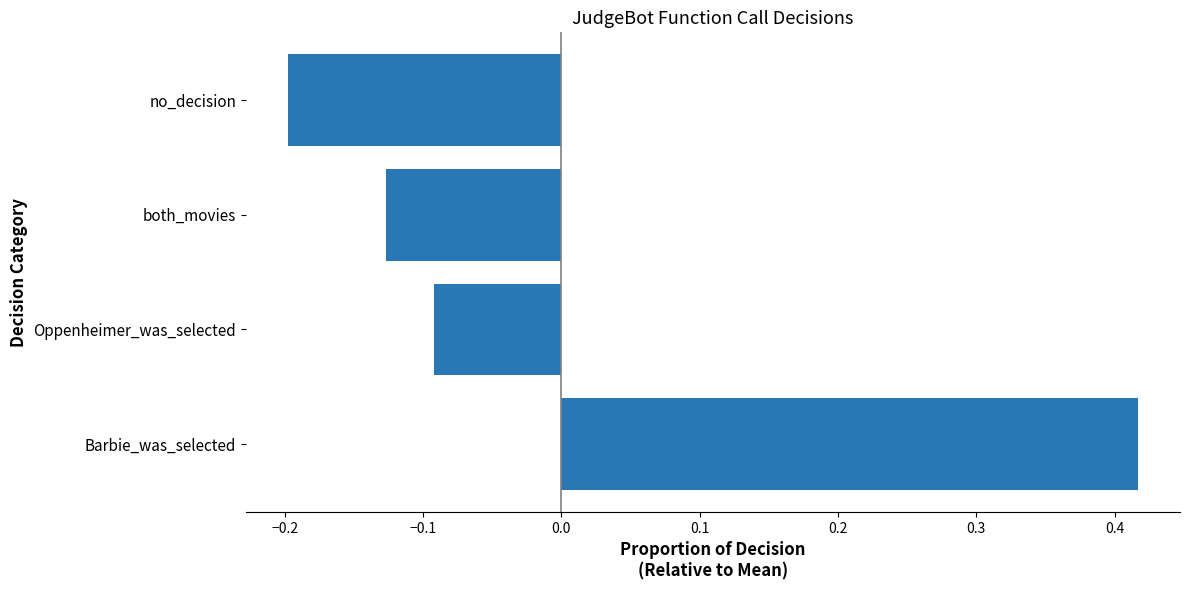

At which label is the value closest to 0?

Oppenheimer_was_selected